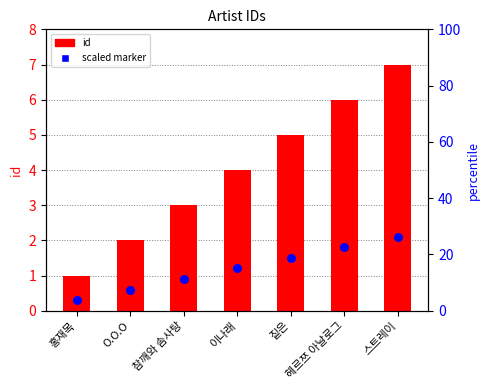

At which category is the sum across all series the highest?

스트레이